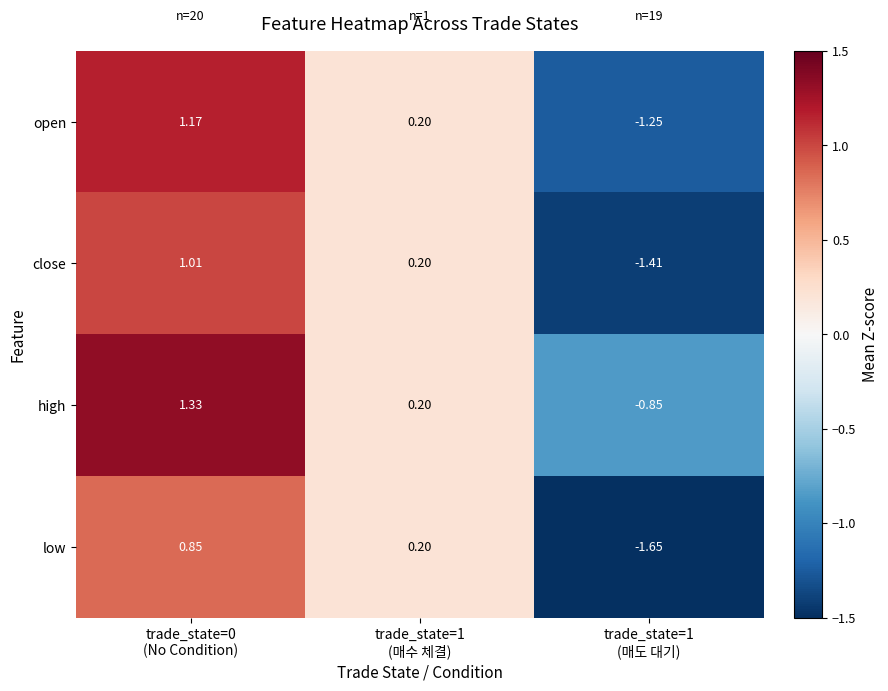

Which series has the largest range (max minus min)?

low